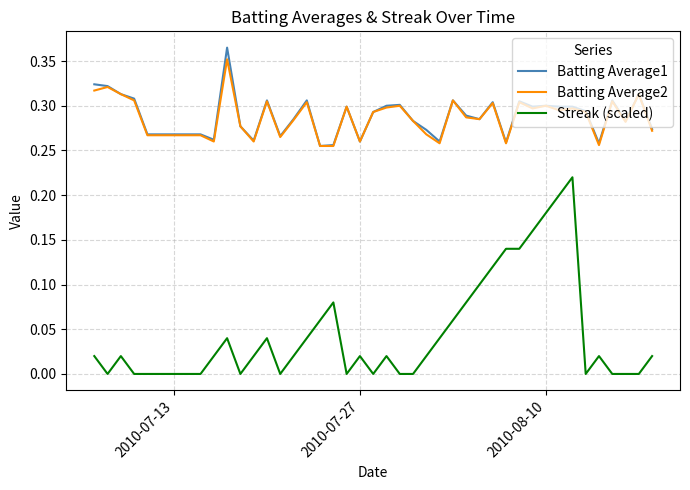

Which series has the largest range (max minus min)?

Streak (scaled)